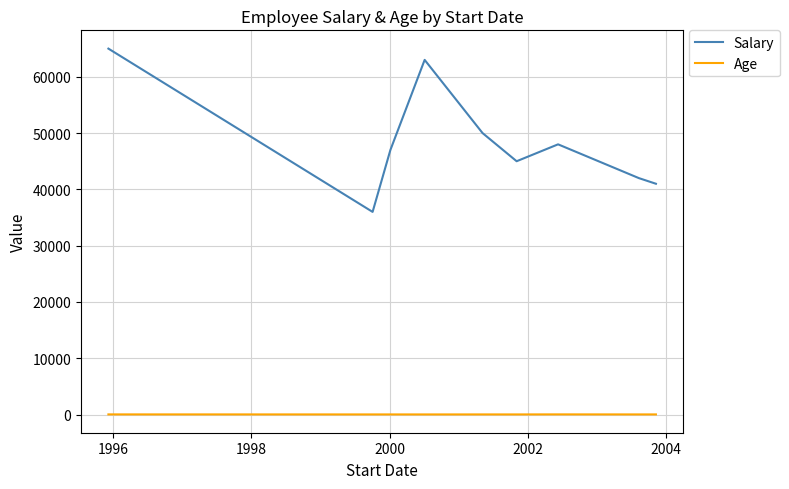

Which series has the largest total across all categories?

Salary